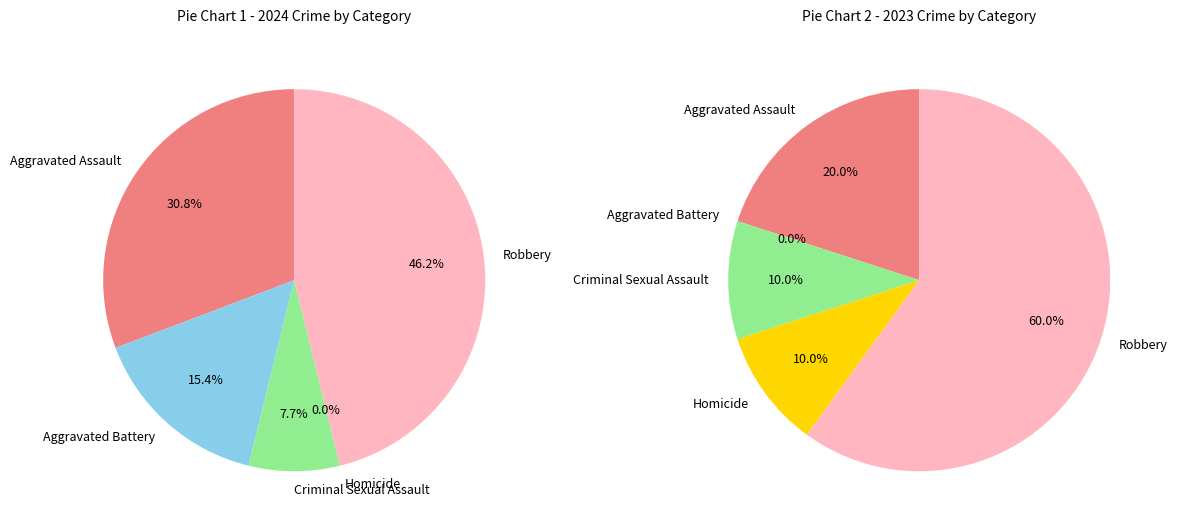

Which category has the smallest portion of the pie?

Homicide